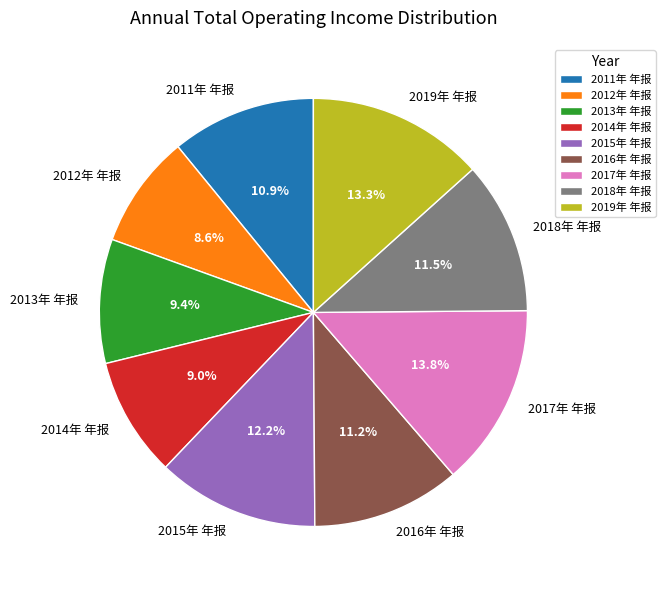

The 2012年 年报 slice represents 3% of the pie. True or false?

False